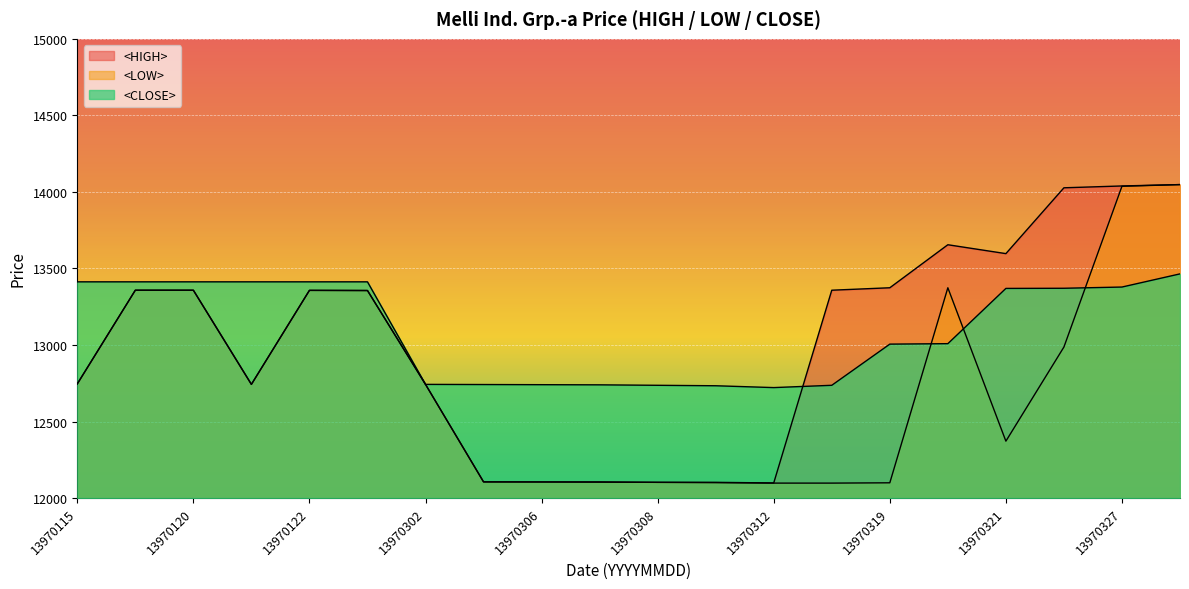

At 13970121, list the series in order from largest to smallest.

<CLOSE>, <HIGH>, <LOW>